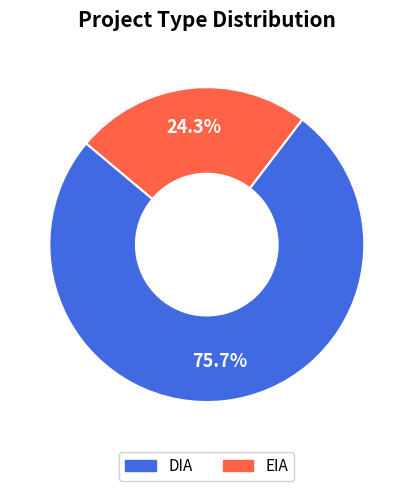

The EIA slice represents 24% of the pie. True or false?

True